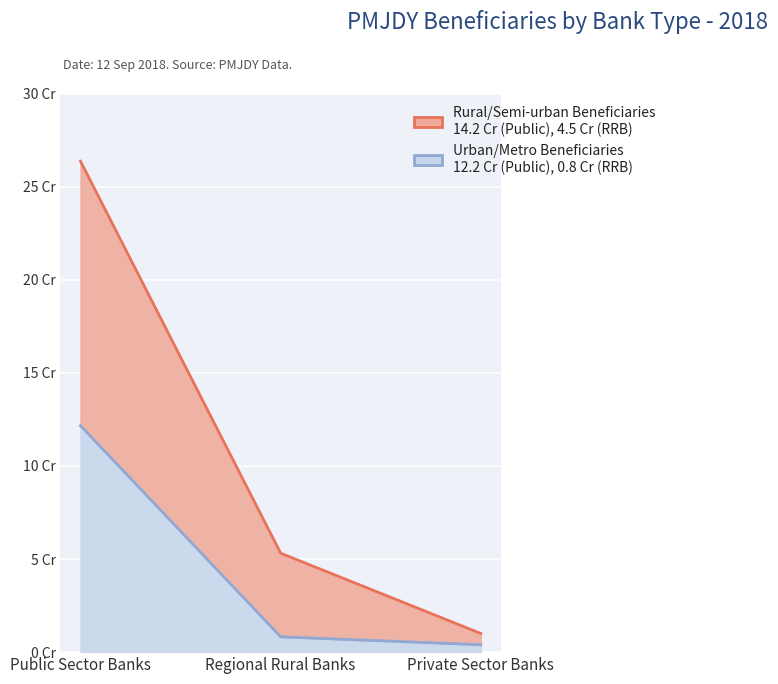

True or false: Urban/Metro Beneficiaries has a value of 53177683 at Public Sector Banks.

False